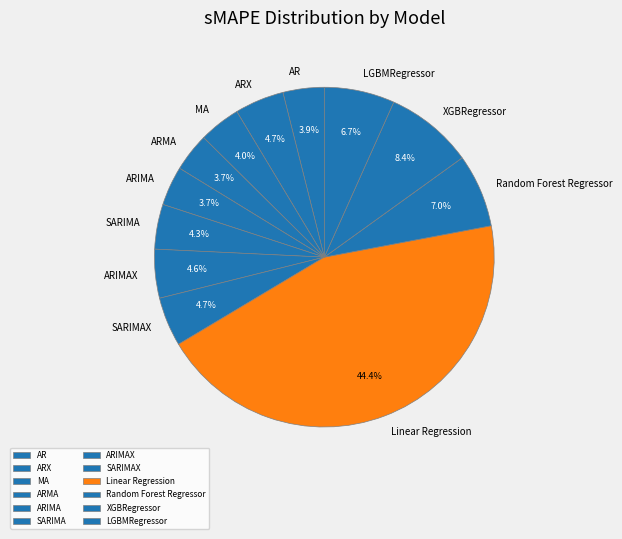

How many slices are in this pie chart?

12